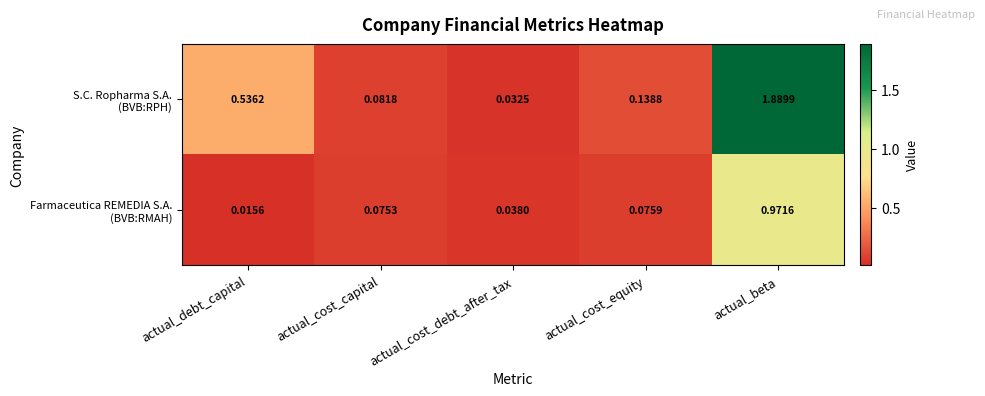

Which category has the highest value across all series?

actual_beta